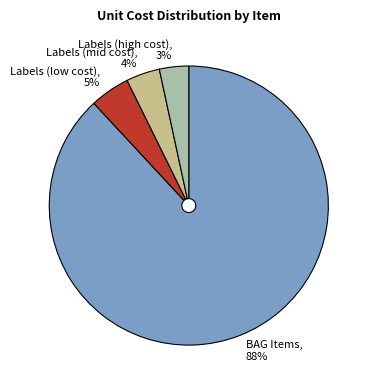

To the nearest percent, what is the combined percentage of Labels (low cost) and Labels (high cost)?

8%